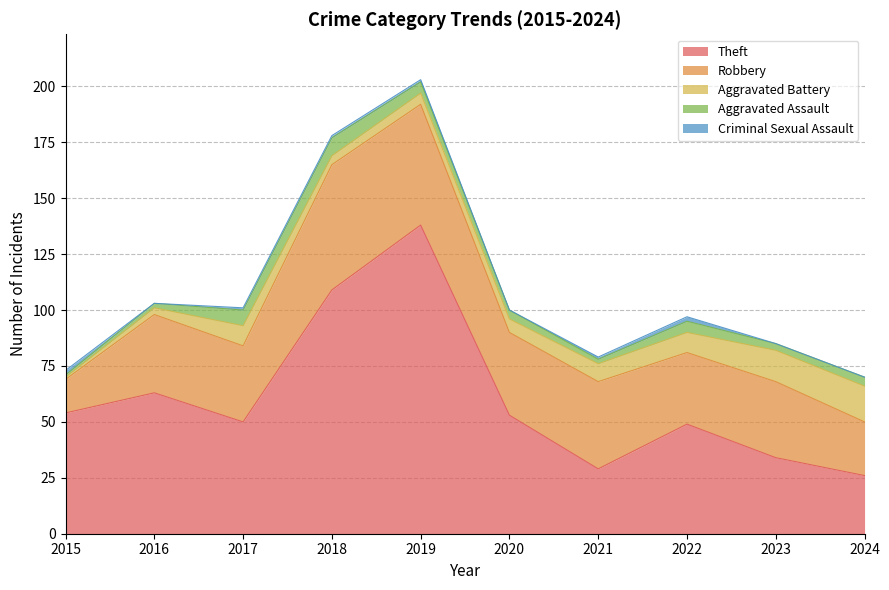

What is the sum of the Aggravated Battery values at 2022 and 2024?

25